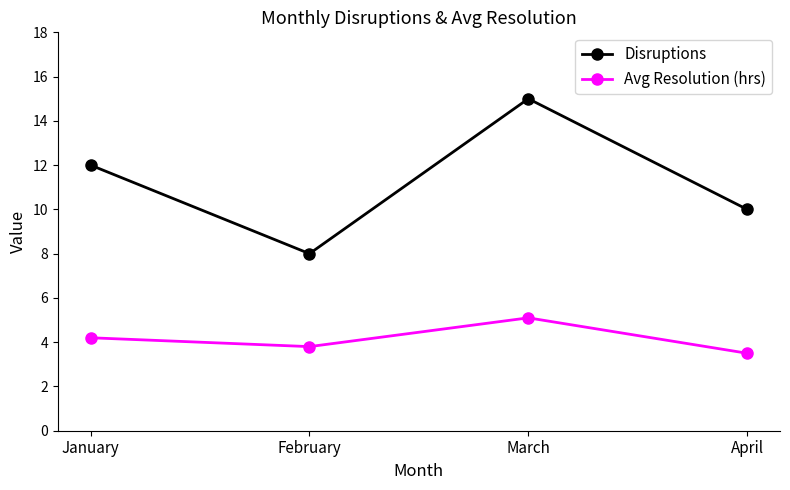

The Avg Resolution (hrs) series shows 5.1 at March. True or false?

True